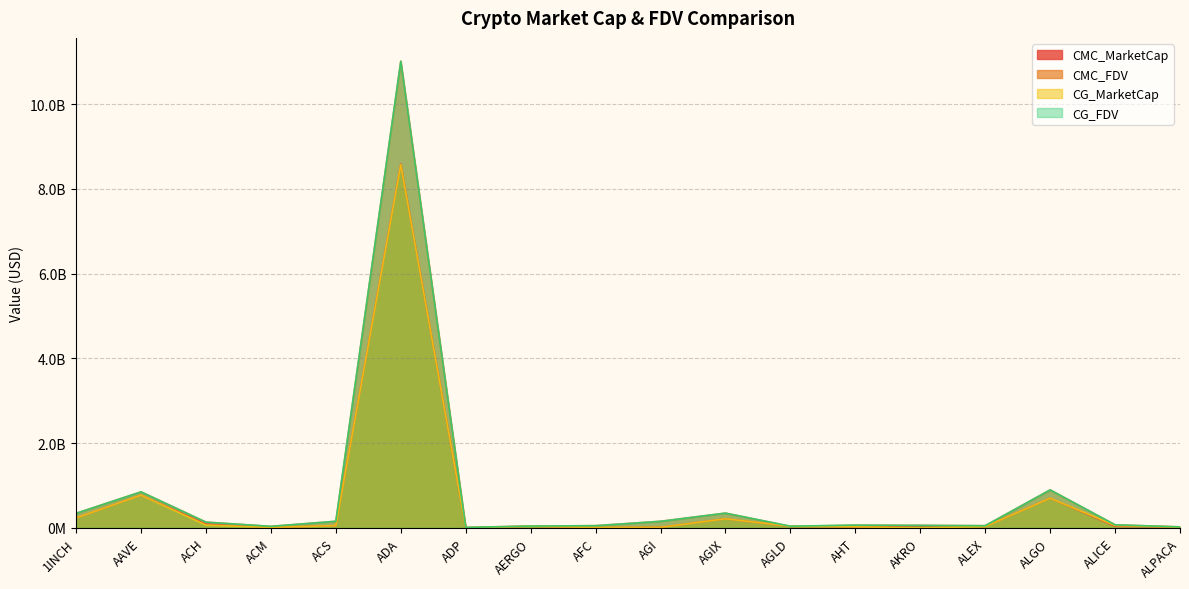

Where does the CMC_FDV series first go above 72849565?

1INCH